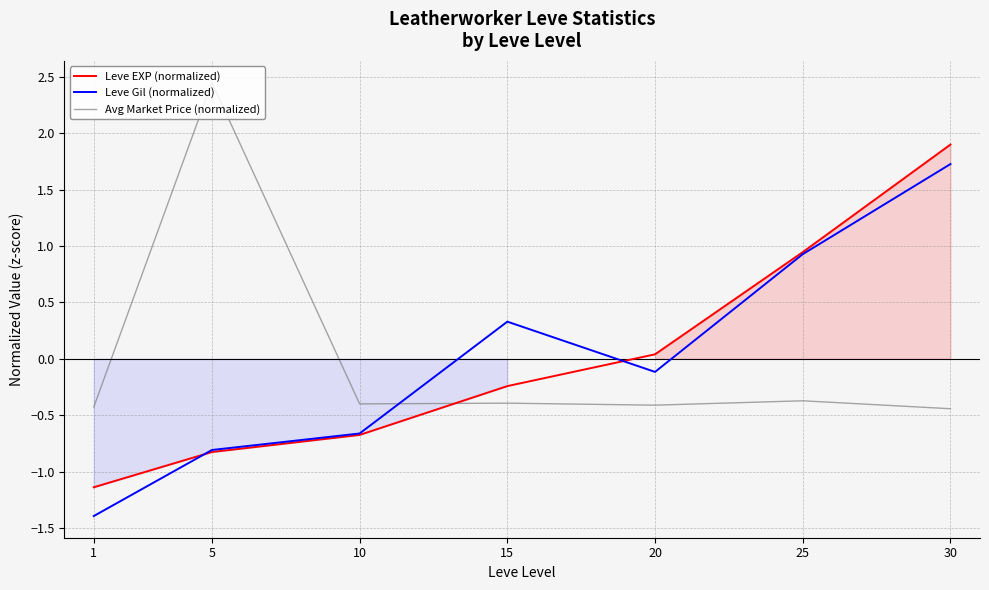

Is the value of Avg Market Price (normalized) at 15 greater than the value of Leve EXP (normalized) at 10?

Yes